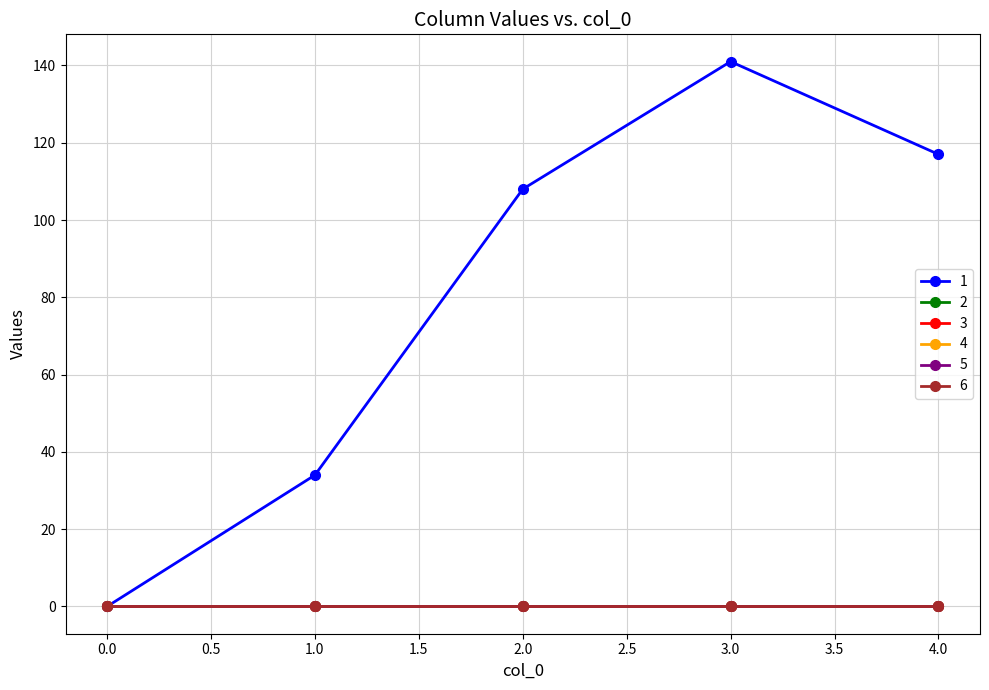

Does the chart have visible grid lines?

Yes